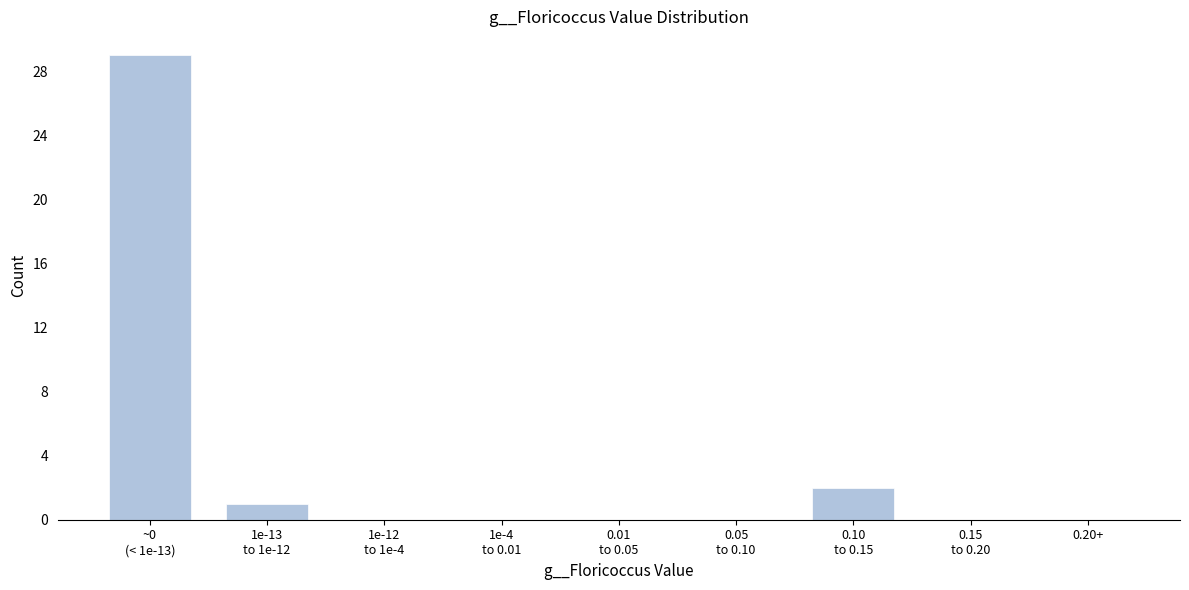

What is the sum of all values?

32